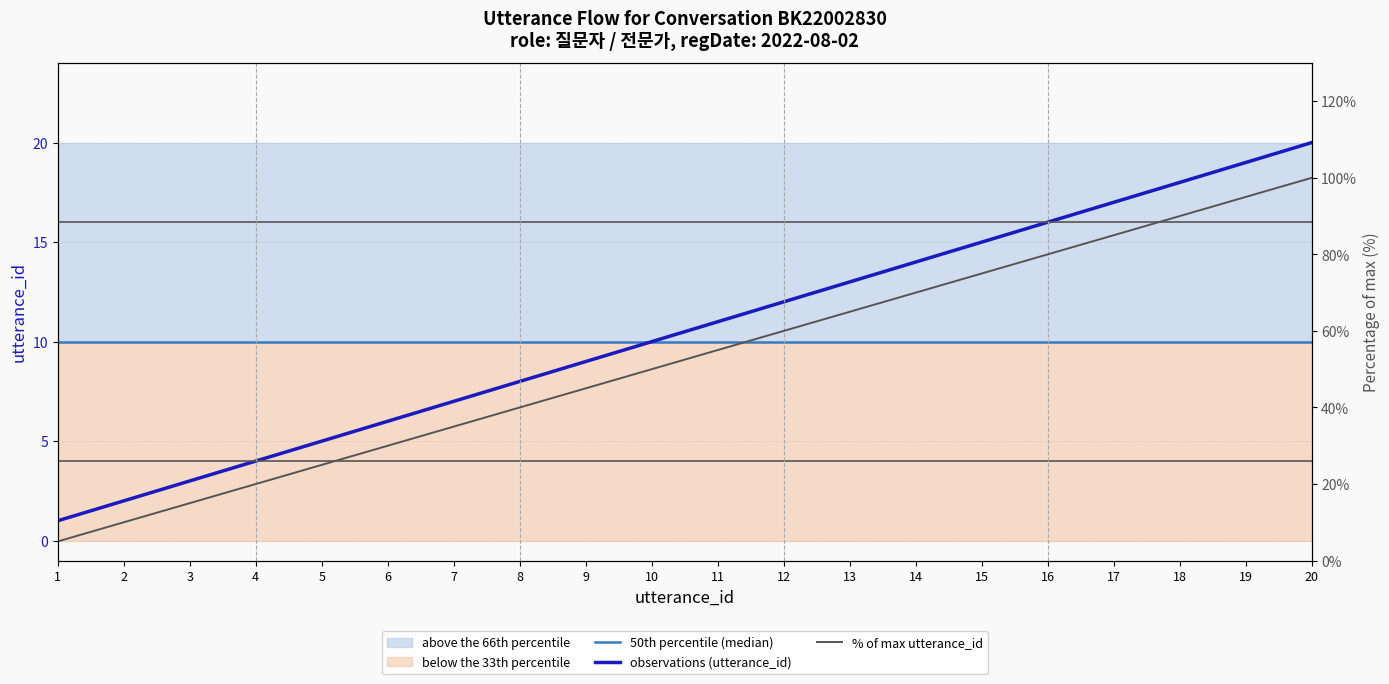

At how many categories does at least one series exceed 80?

4